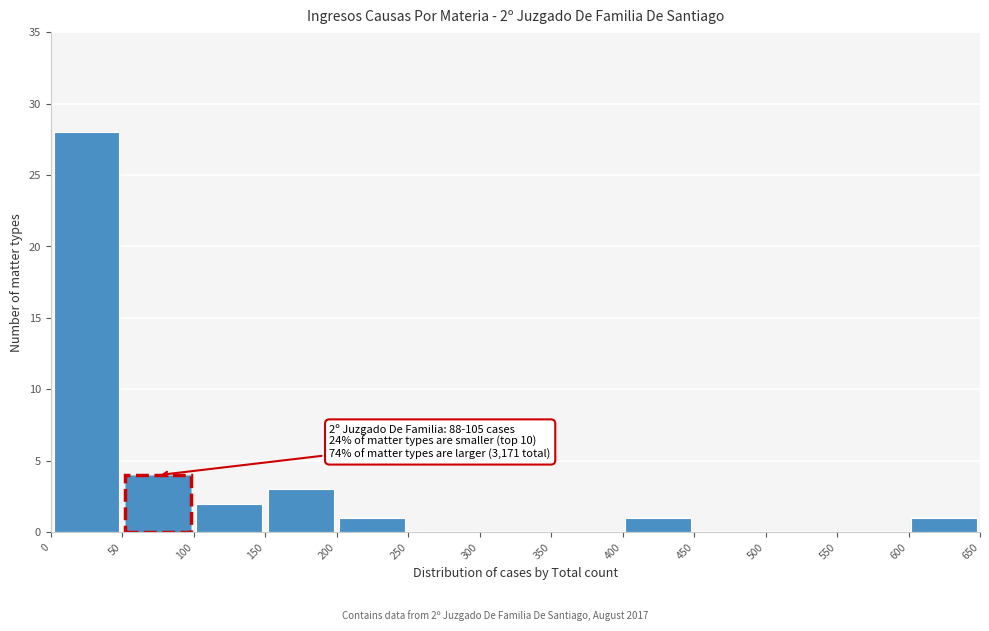

Which range on the x-axis has the tallest bar?

0 to 50